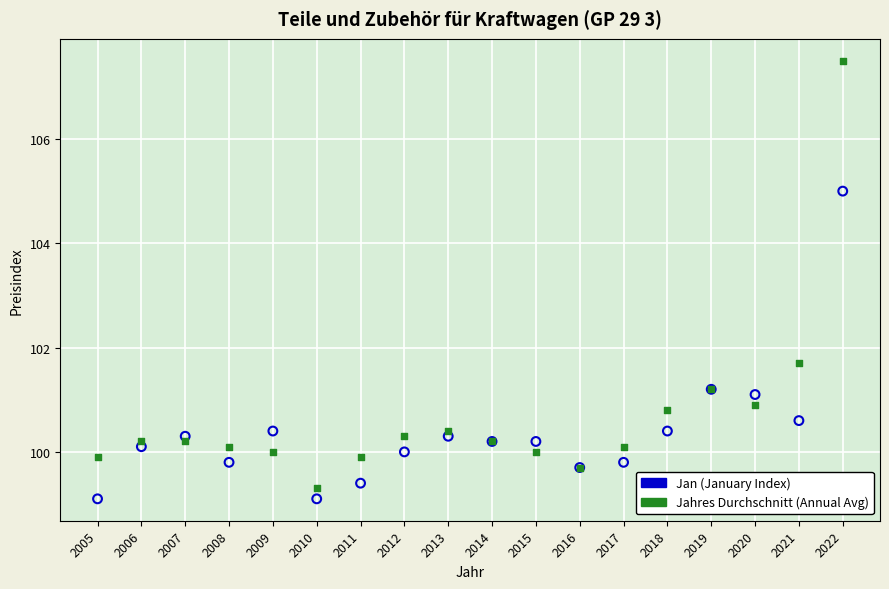

Across all series, what Y value is closest to 103?

101.7